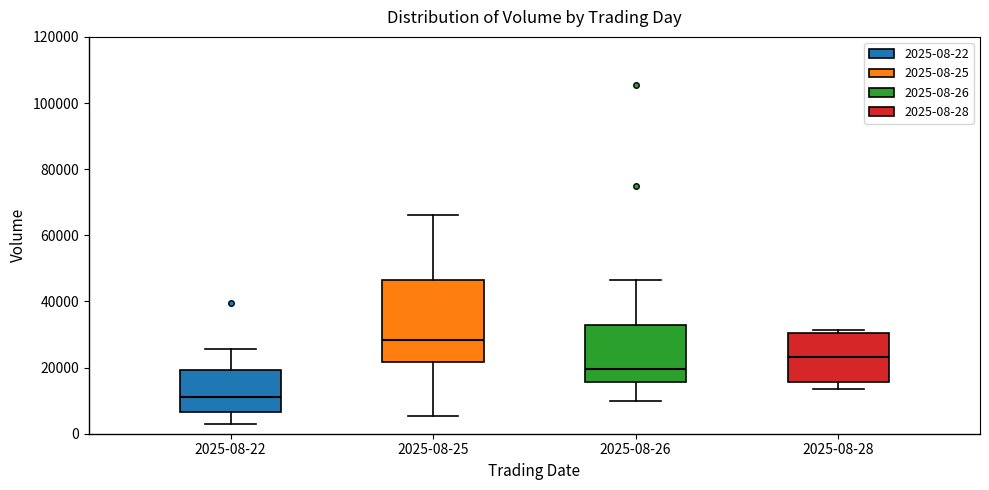

Comparing the boxes themselves (not the whiskers), which one is the tallest?

2025-08-25